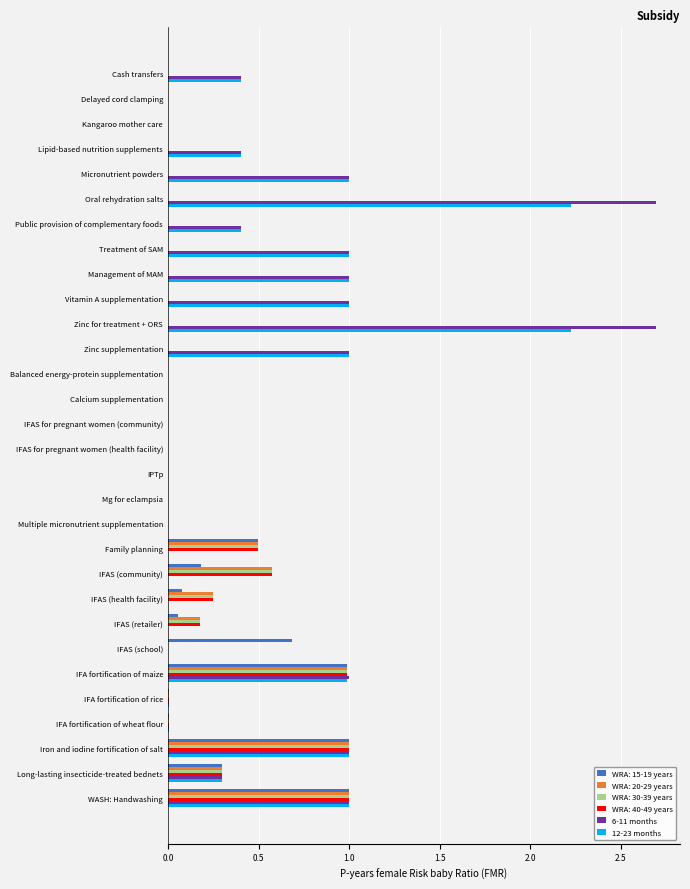

The 12-23 months series shows 1.0 at Vitamin A supplementation. True or false?

True